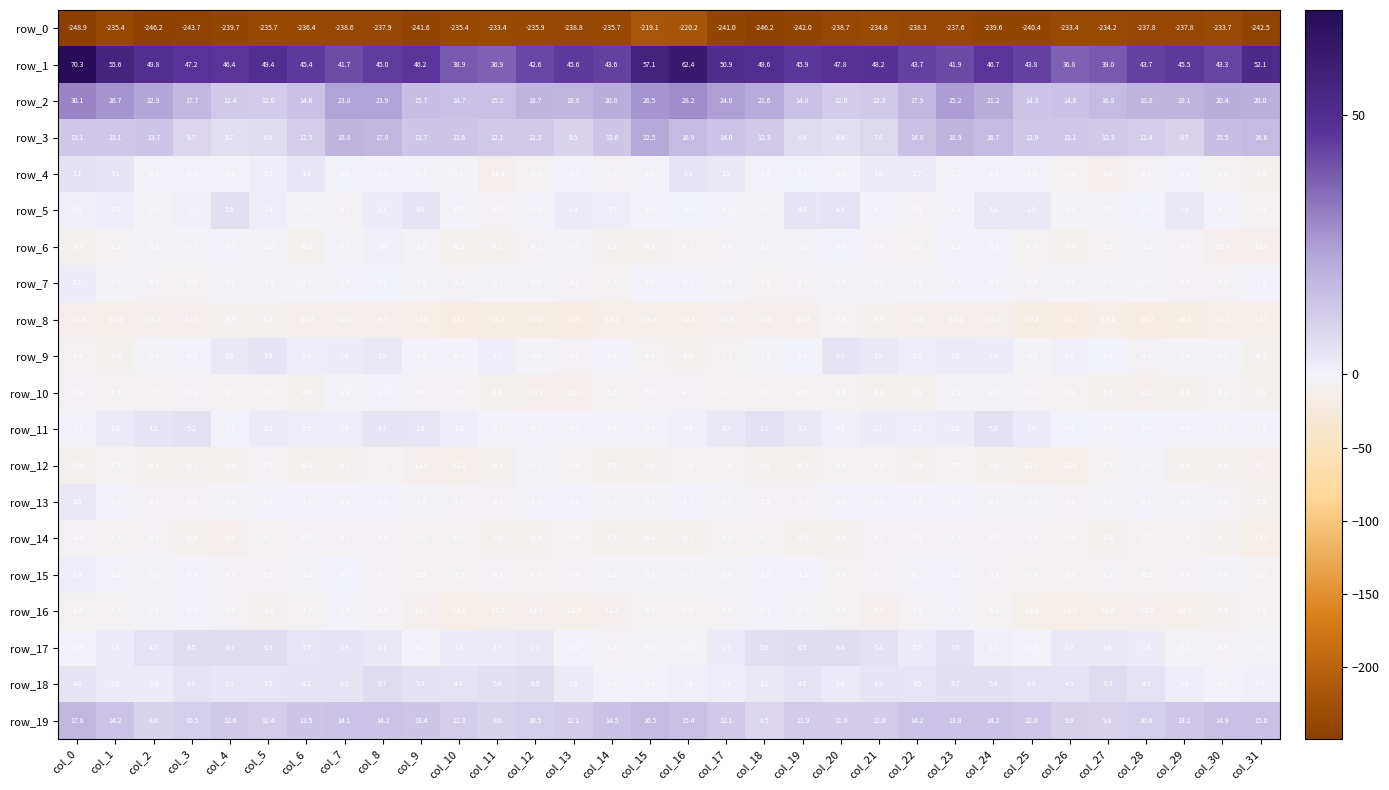

List the series in order of their peak value, lowest first.

row_0, row_8, row_14, row_12, row_10, row_16, row_6, row_15, row_7, row_13, row_9, row_4, row_11, row_5, row_17, row_18, row_19, row_3, row_2, row_1